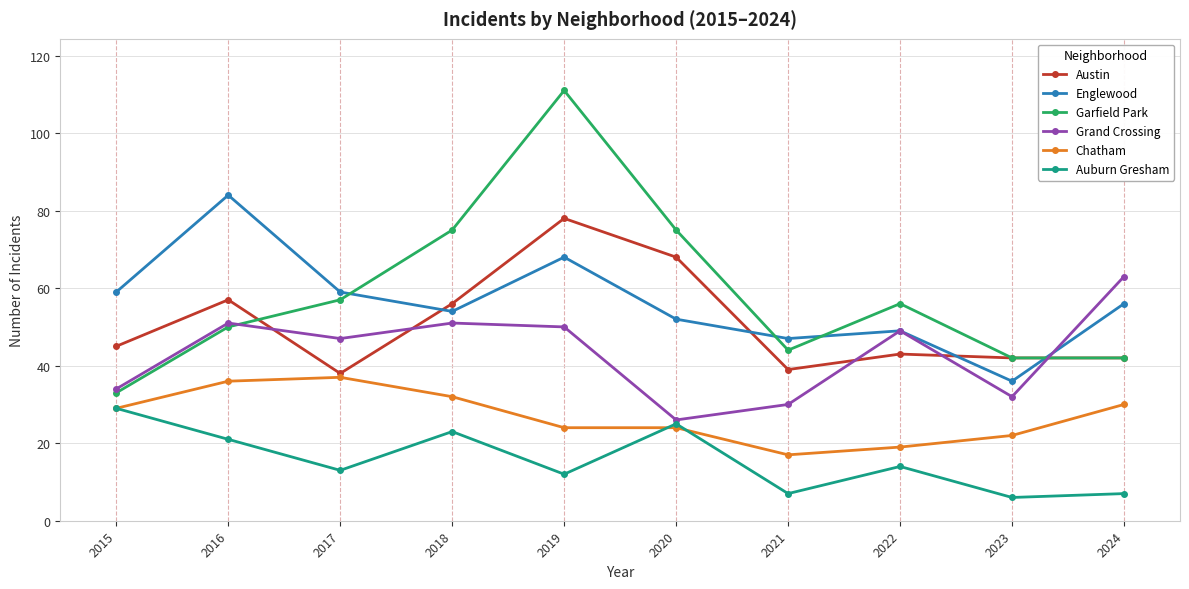

True or false: Austin has a value of 139 at 2019.

False